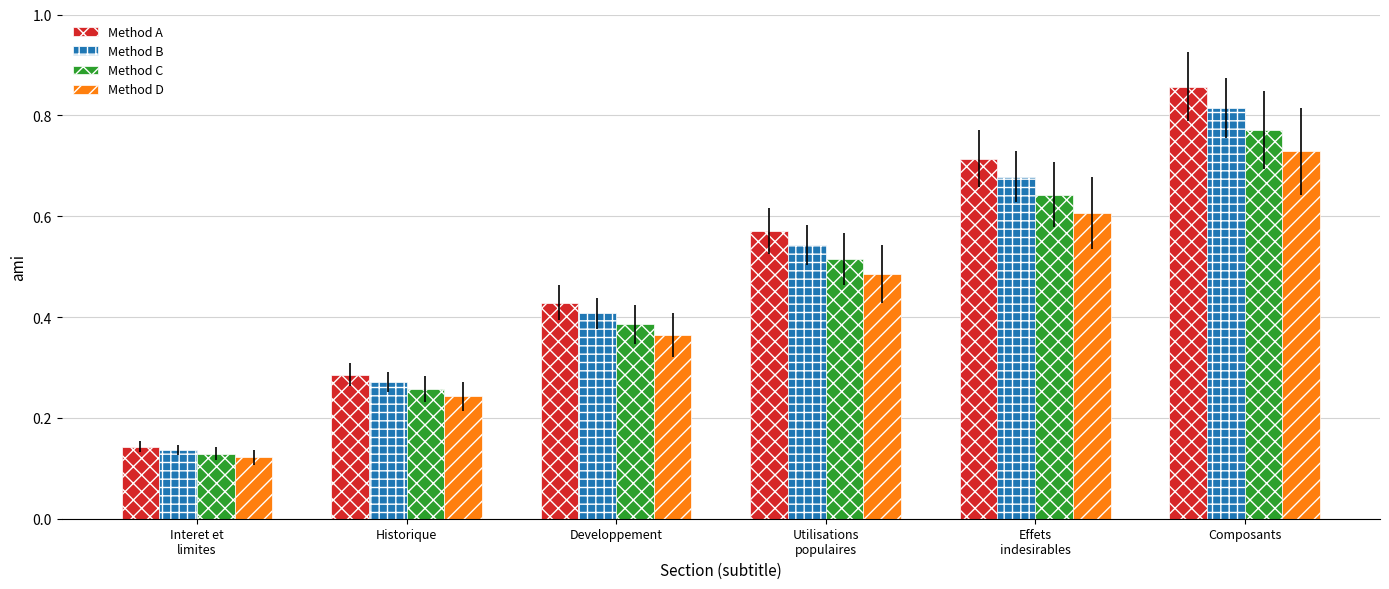

At which label does Method A reach its peak?

Composants